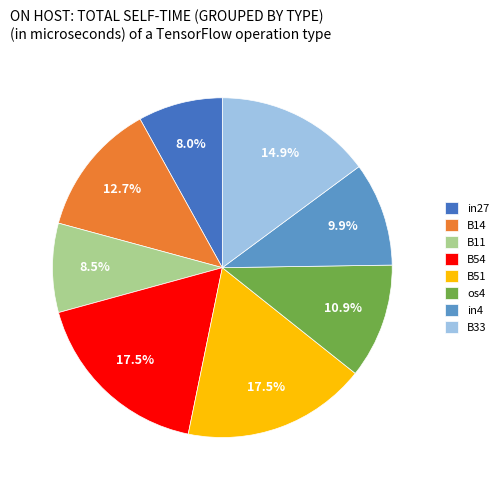

Is os4 the majority of the pie?

No